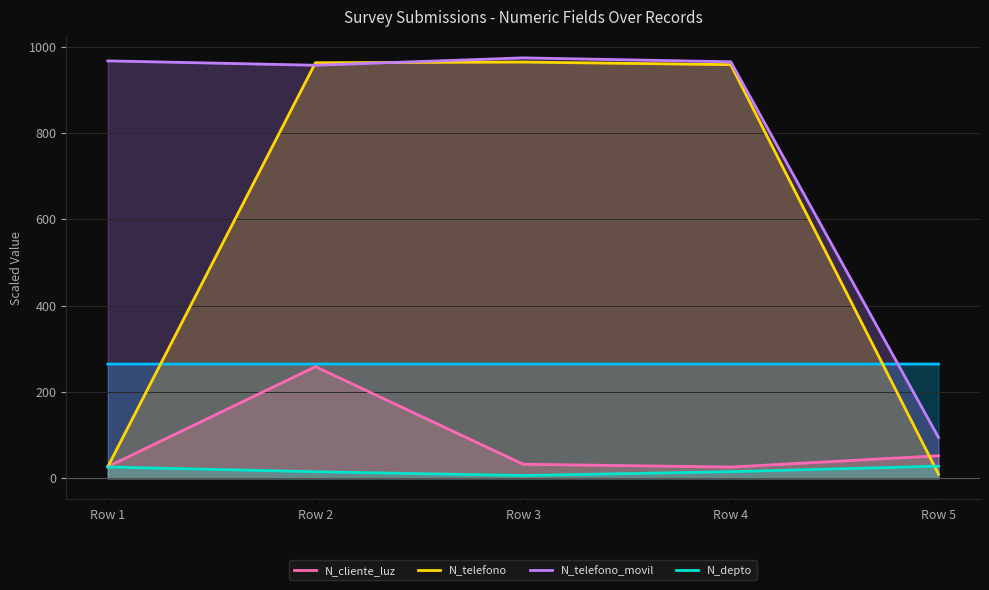

What is the total value across all series at Row 4?

1965.2